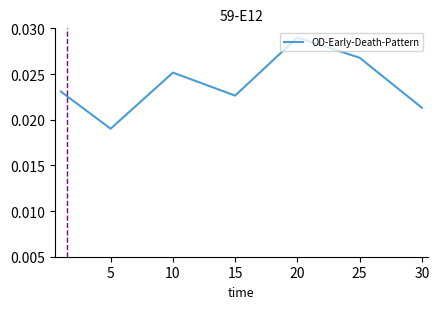

How many values are between 0 and 1?

7